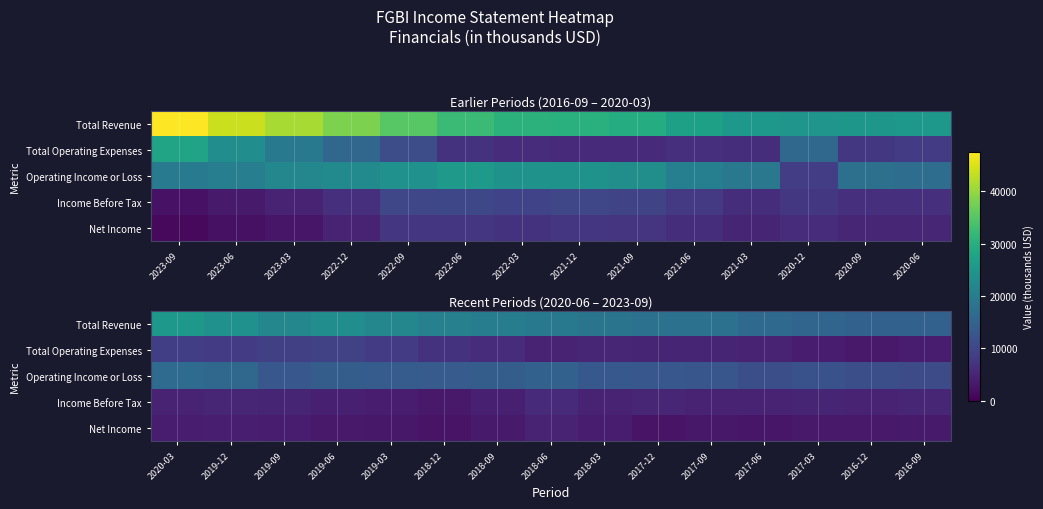

Which series has the largest total across all categories?

Total Revenue